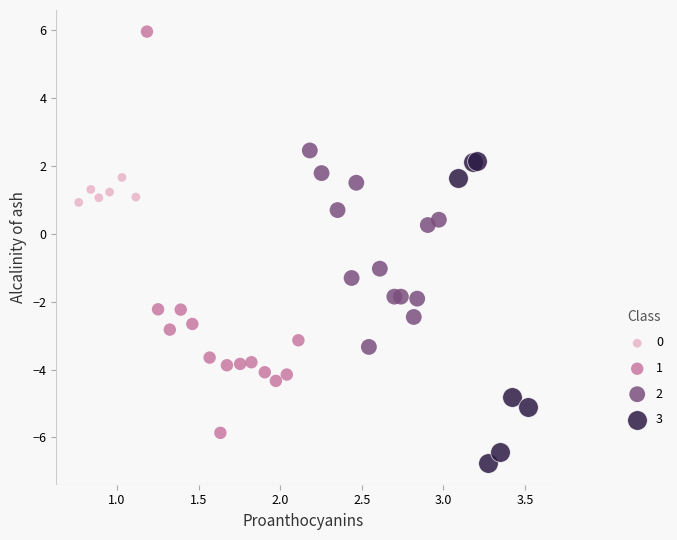

What are all the series names shown in the legend?

0, 1, 2, 3